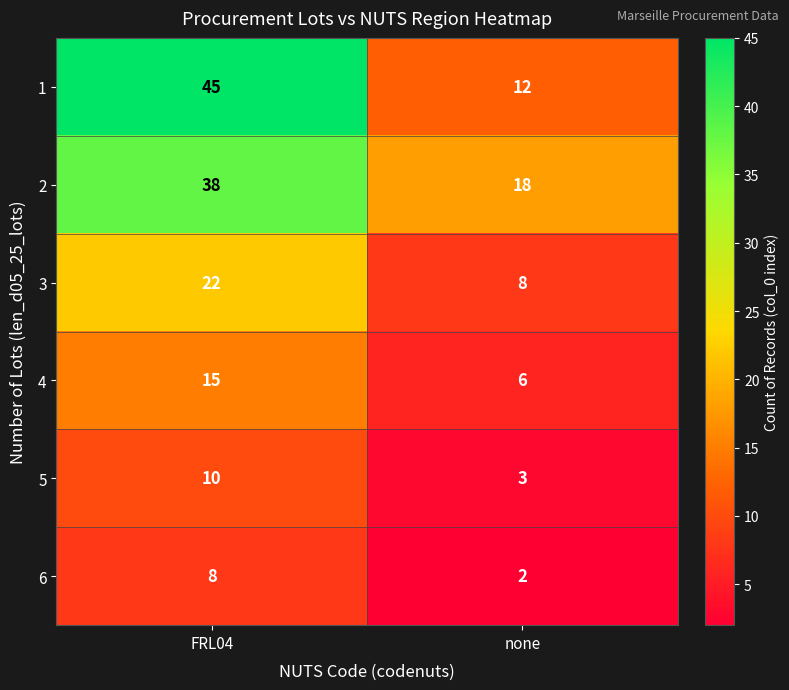

The value of 6 at none is 2. True or false?

True